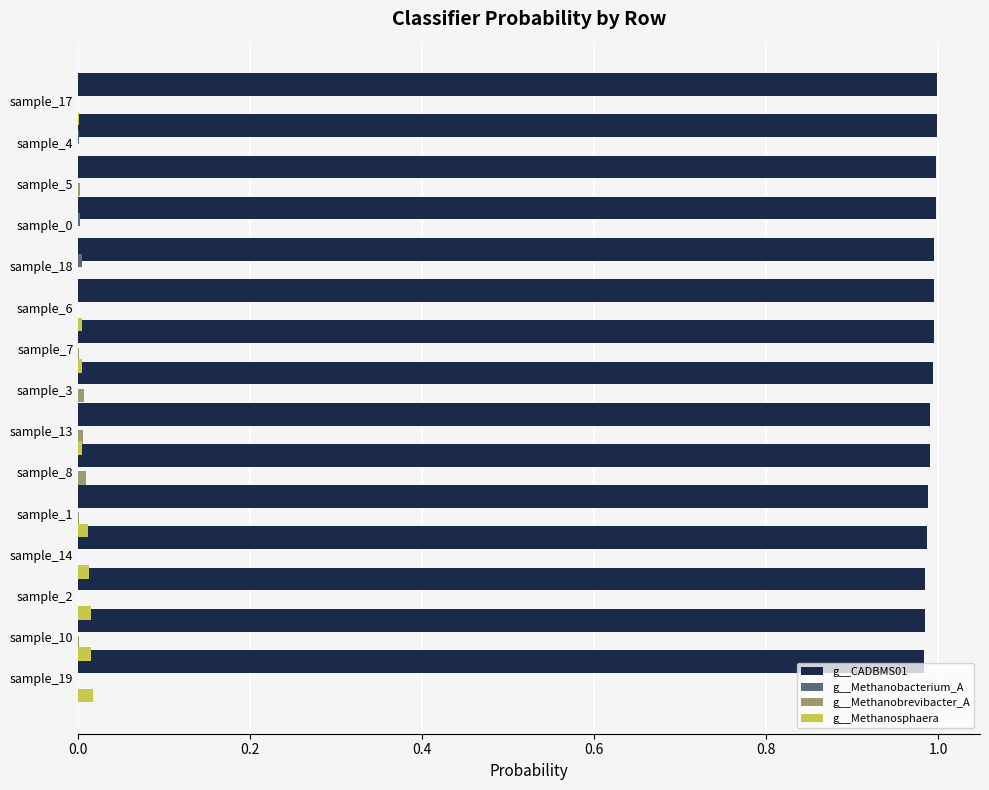

Which series has the largest range (max minus min)?

g__Methanosphaera